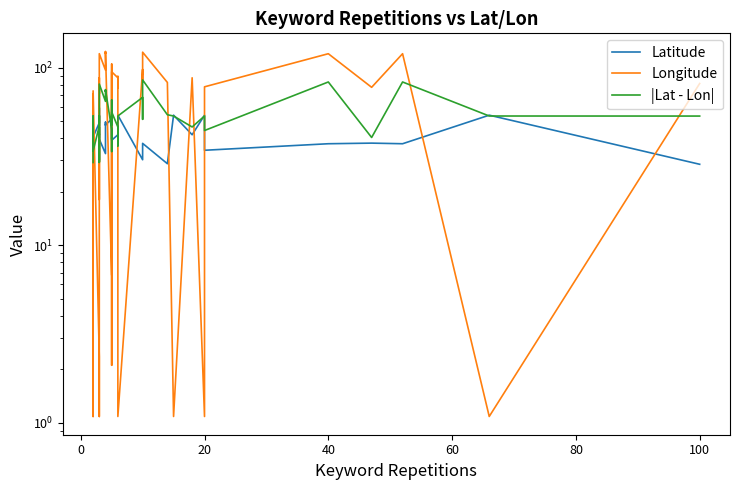

How many data points in |Lat - Lon| are above 53?

20